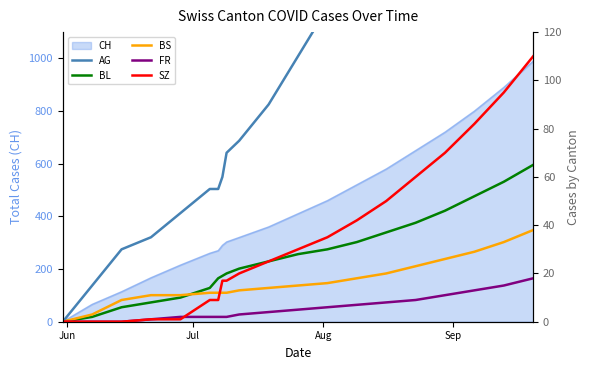

Does the chart have visible grid lines?

No